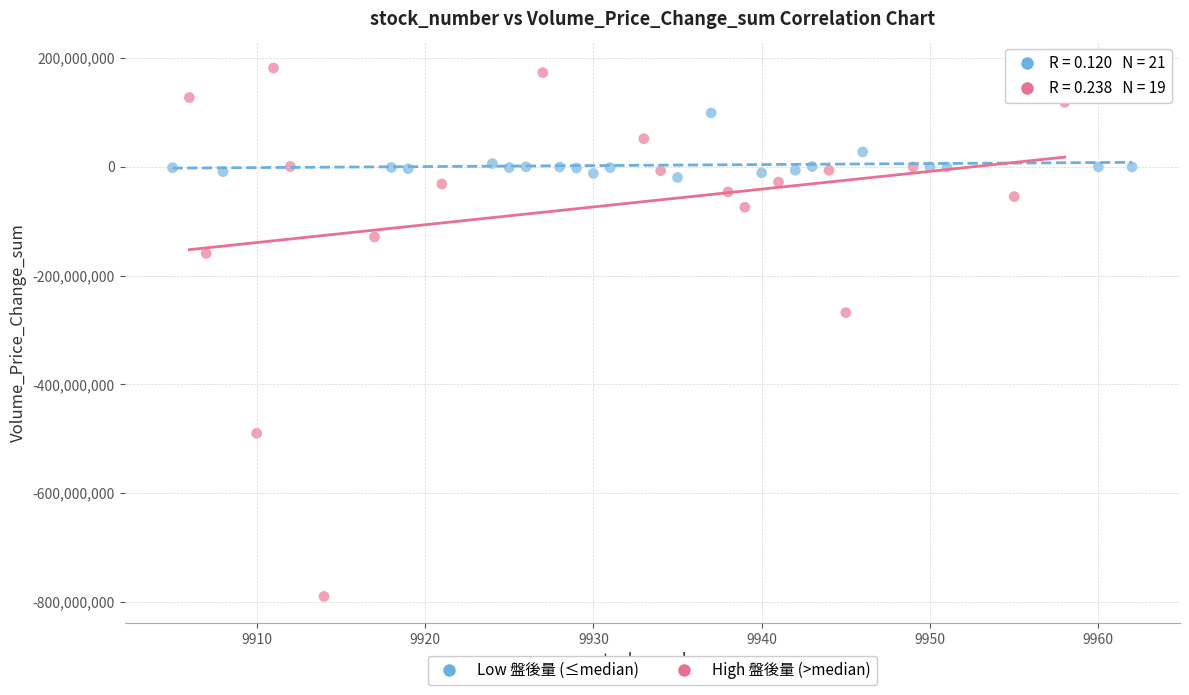

Which series has the widest spread of Y values?

High 盤後量 (>median)